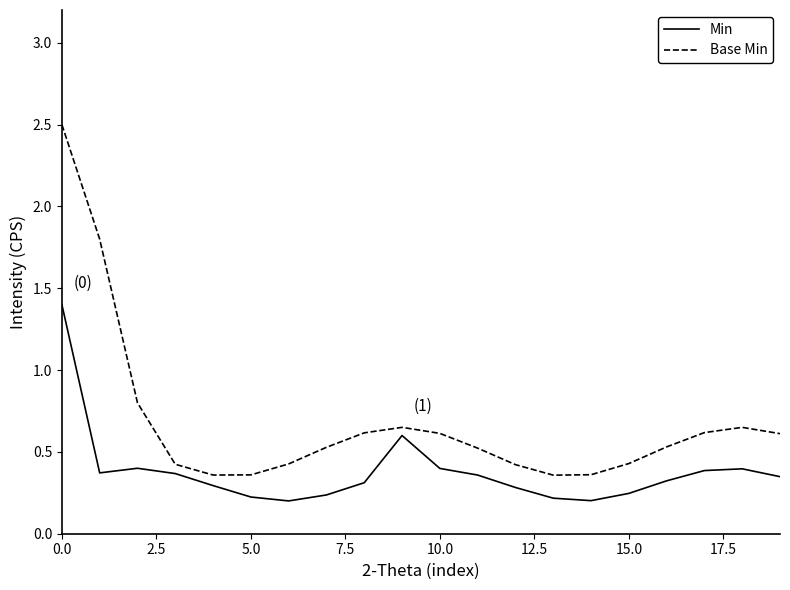

What are all the series names shown in the legend?

Min, Base Min